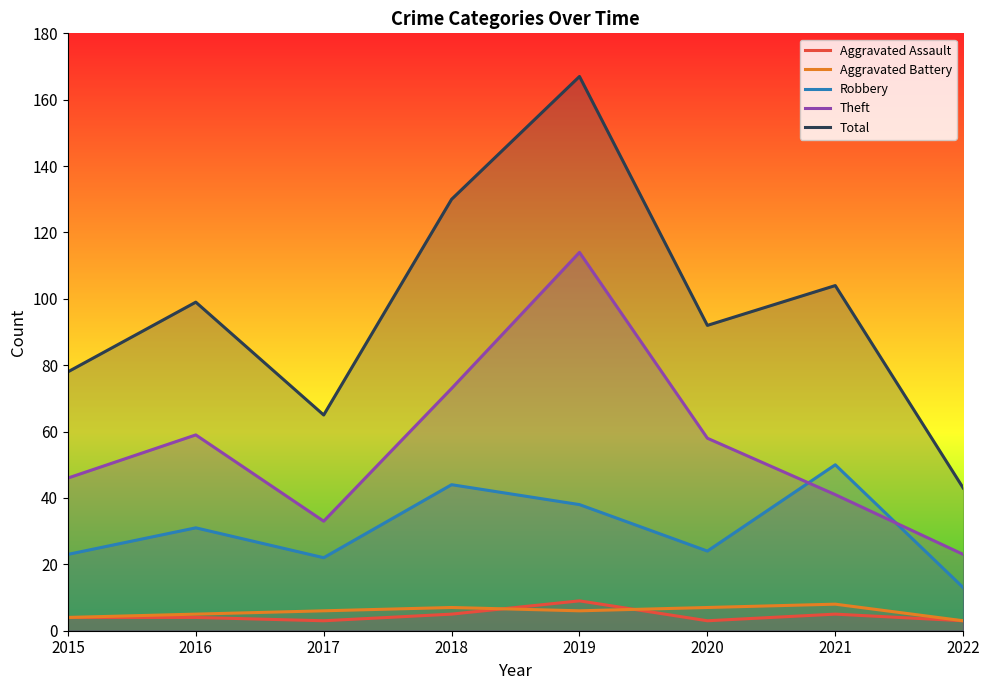

Reading right to left, extract all data points from this chart.

Aggravated Assault: 3	5	3	9	5	3	4	4
Aggravated Battery: 3	8	7	6	7	6	5	4
Robbery: 13	50	24	38	44	22	31	23
Theft: 23	41	58	114	73	33	59	46
Total: 43	104	92	167	130	65	99	78